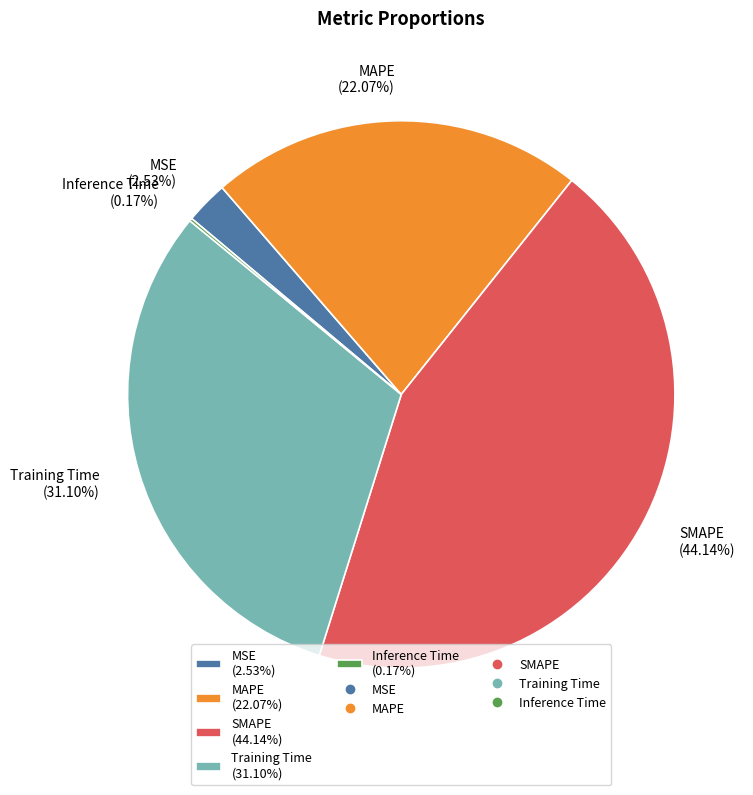

Is the sum of MSE and SMAPE greater than half?

No